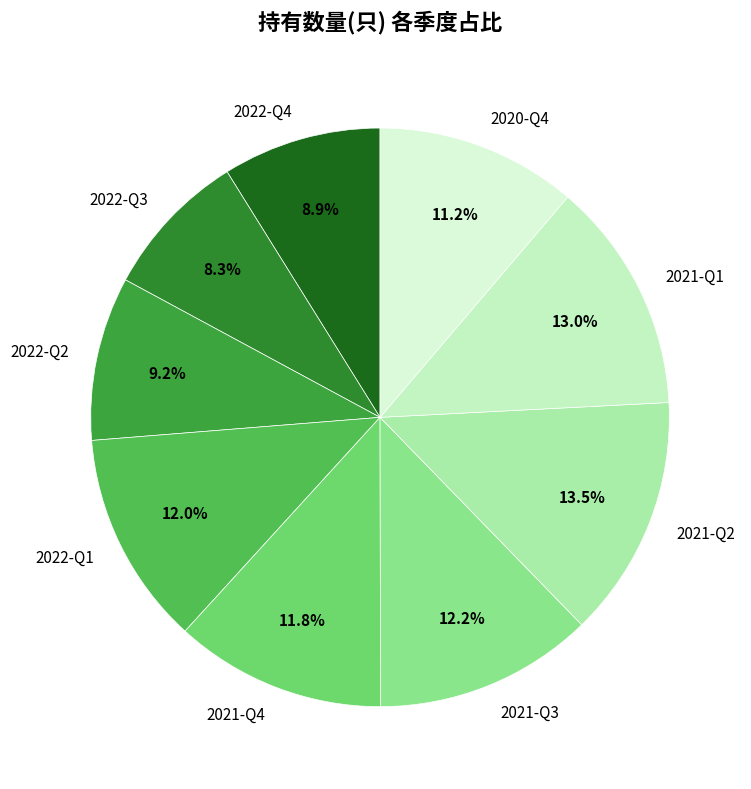

What is the smallest slice in the pie chart?

2022-Q3